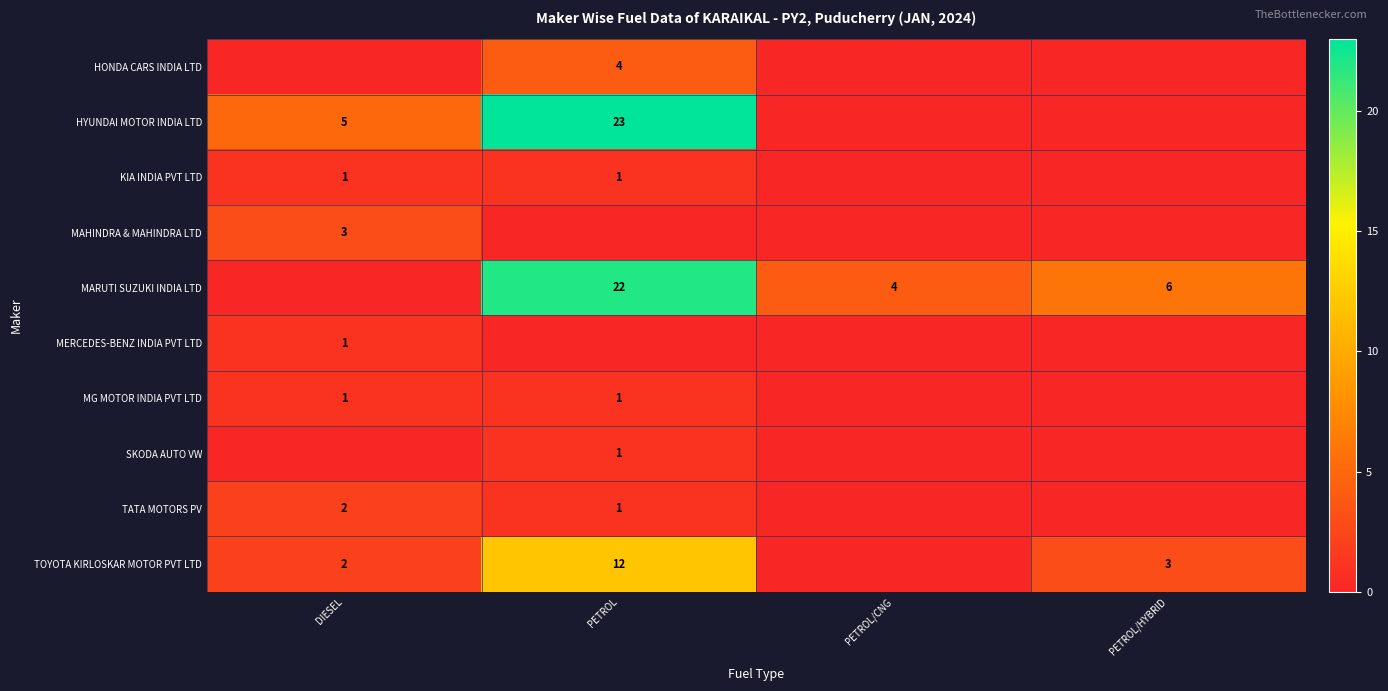

True or false: MARUTI SUZUKI INDIA LTD has a value of 22 at PETROL.

True